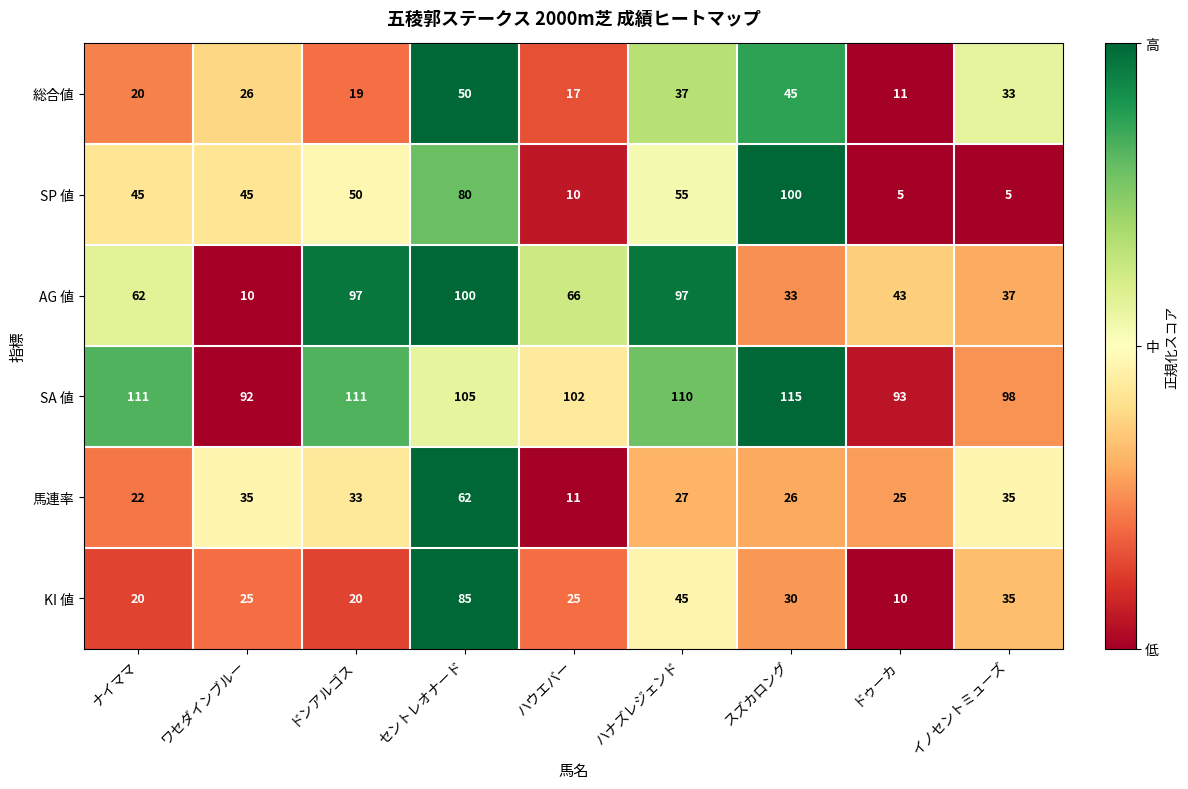

Which series has the largest total across all categories?

SA 値